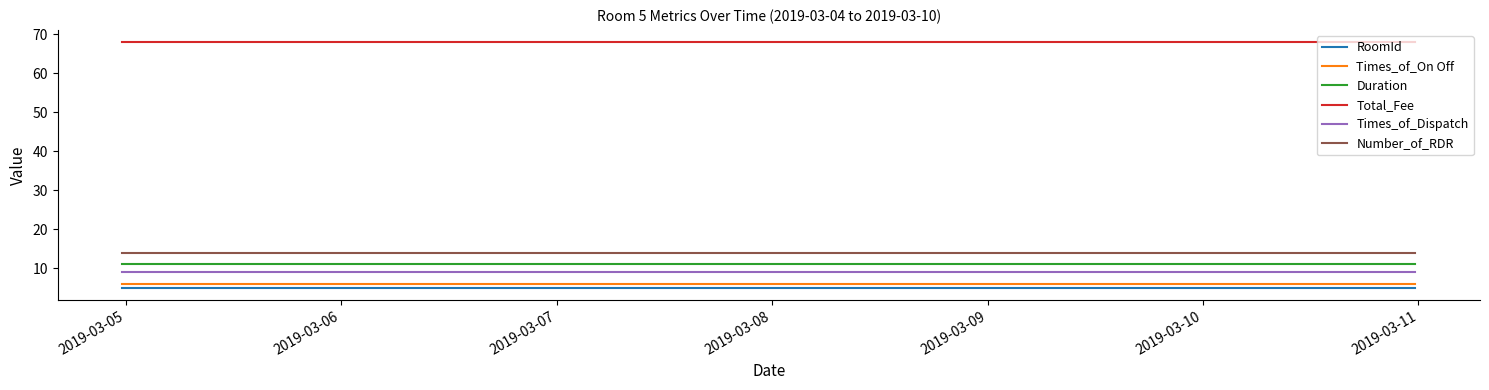

Which series has the largest total across all categories?

Total_Fee